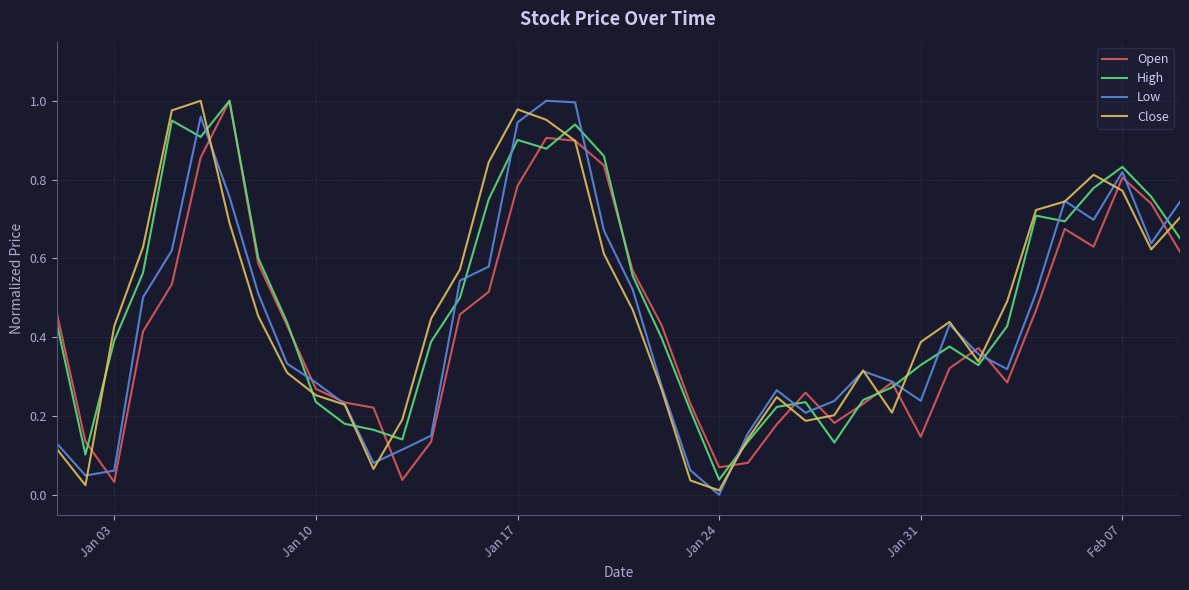

Which category has the lowest value in the Low series?

Jan 24